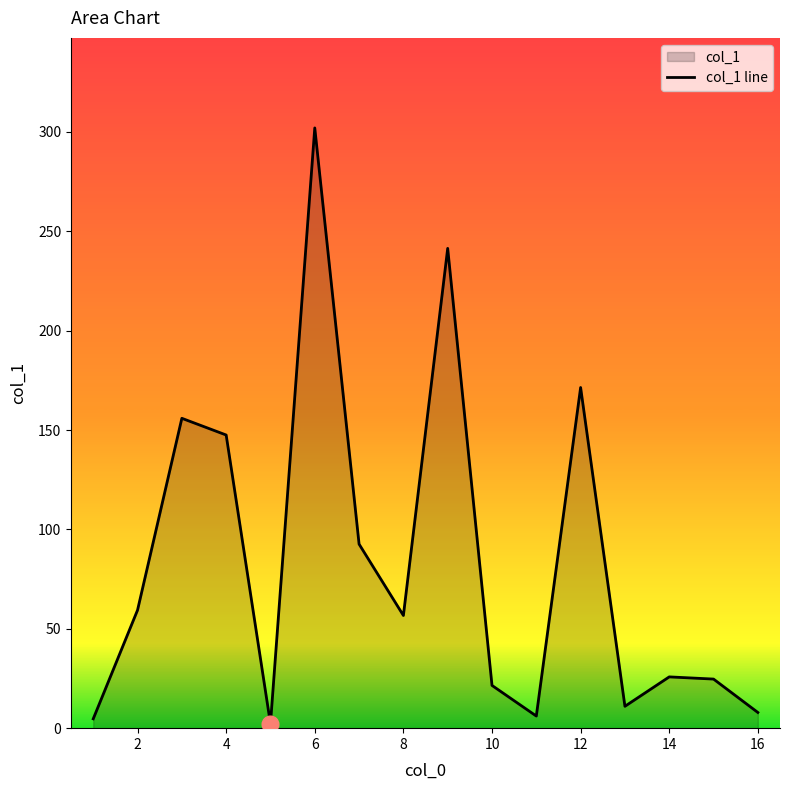

At which category does the chart reach its peak across all series?

6